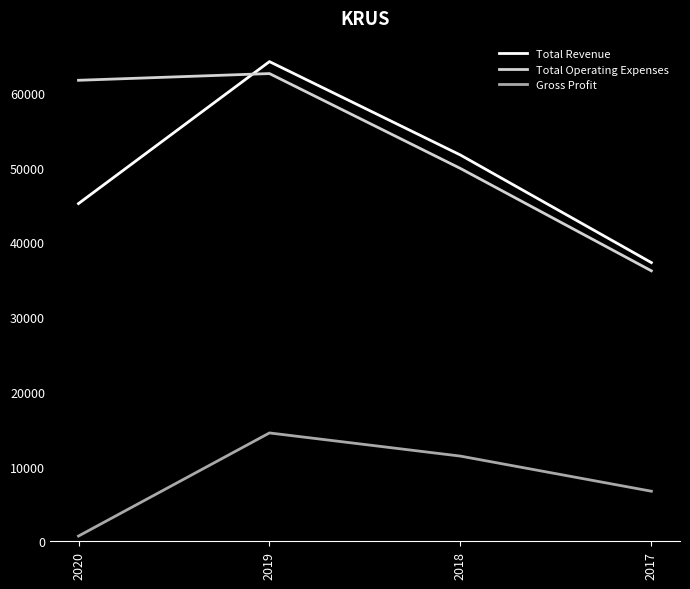

Which series has the largest total across all categories?

Total Operating Expenses